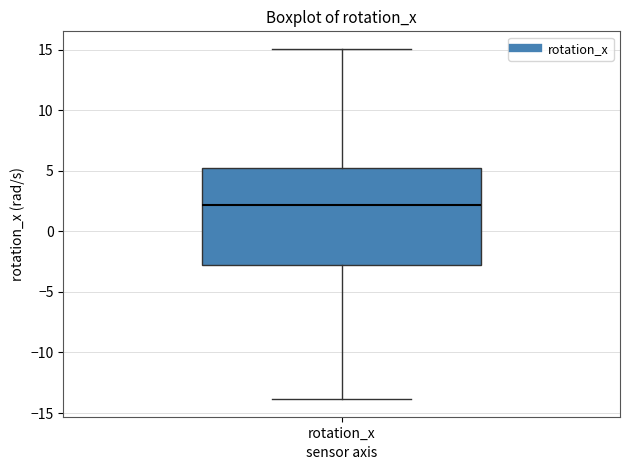

Where does the lower whisker of the box for rotation_x end on the y-axis? The values are not printed on the chart, so give them approximately, as read against the axis.

-14